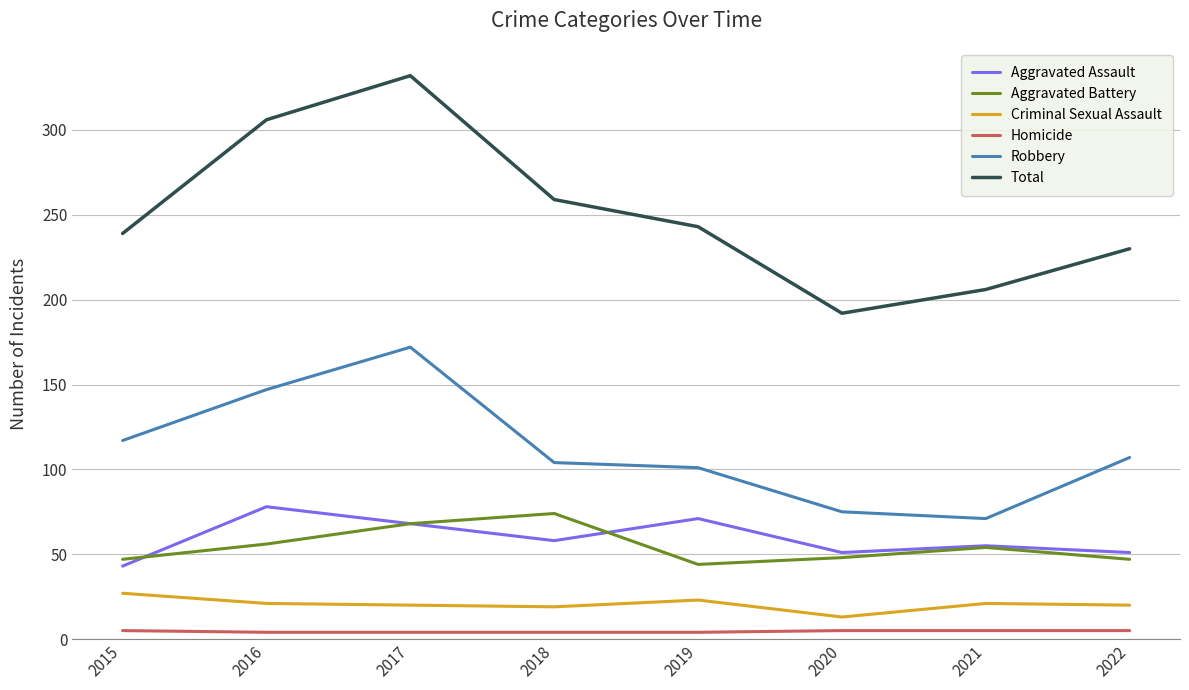

Which category has the lowest value in the Aggravated Assault series?

2015